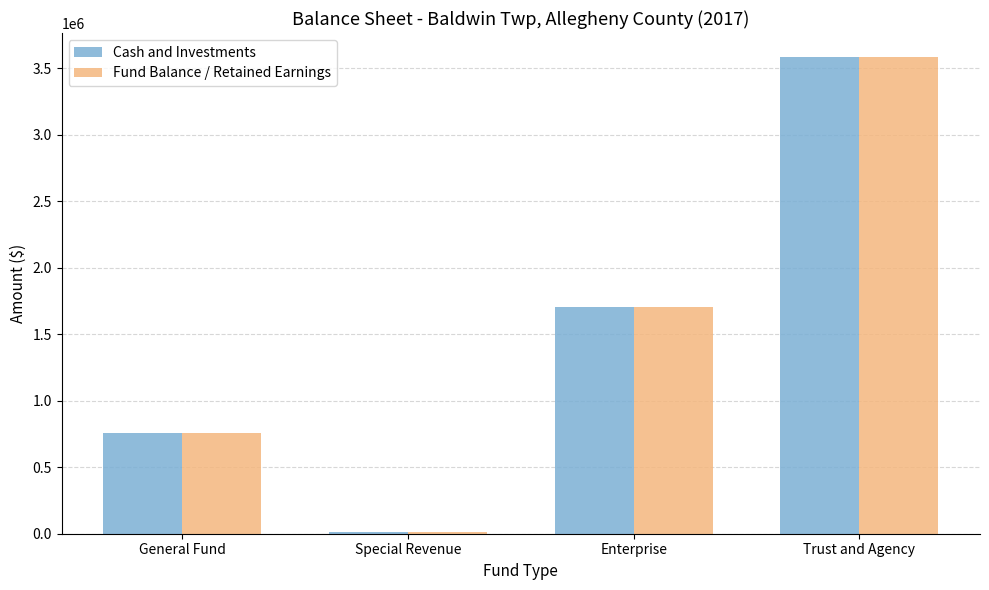

What is the label of the 1st bar from the left?

General Fund